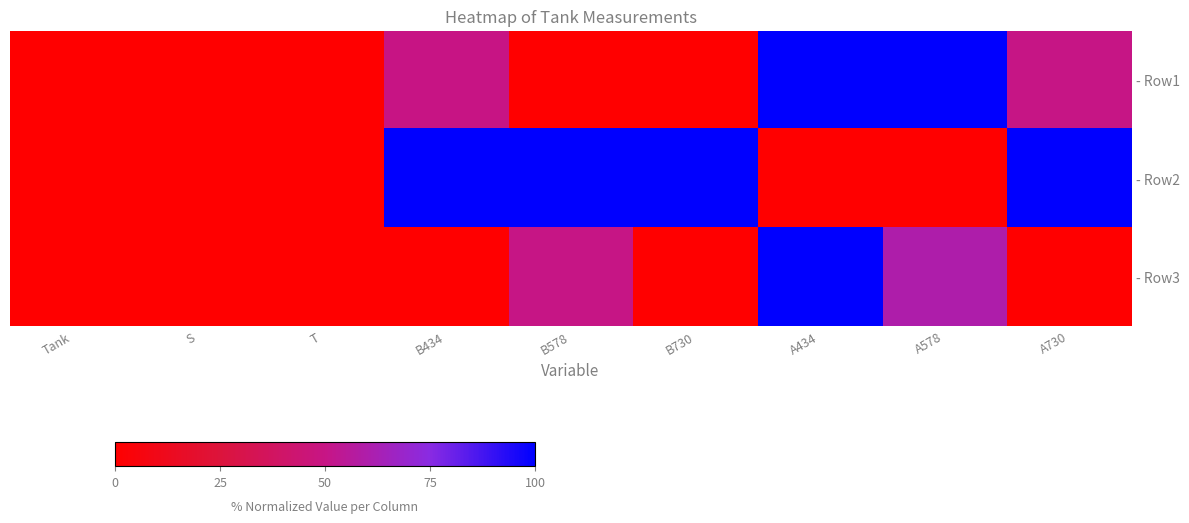

Count the number of data series in this chart.

3